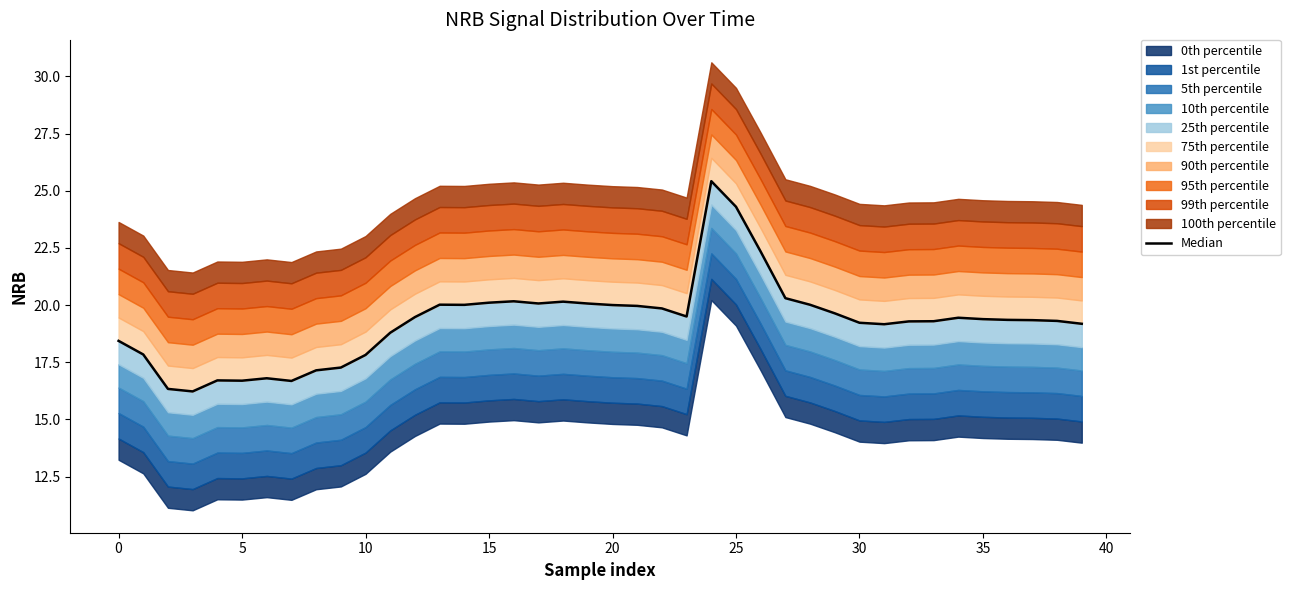

What is the change in value from 17 to 38?

-0.8